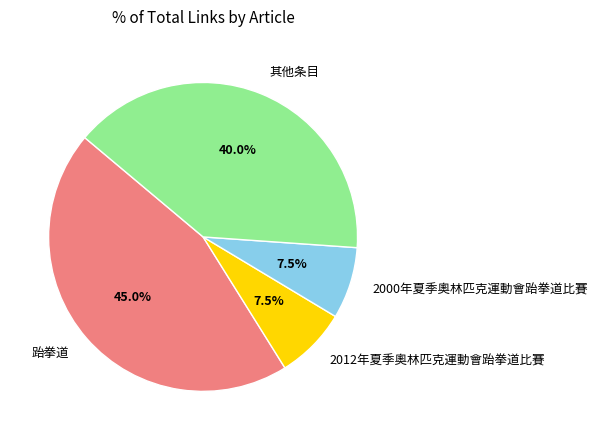

What is the largest slice in the pie chart?

跆拳道